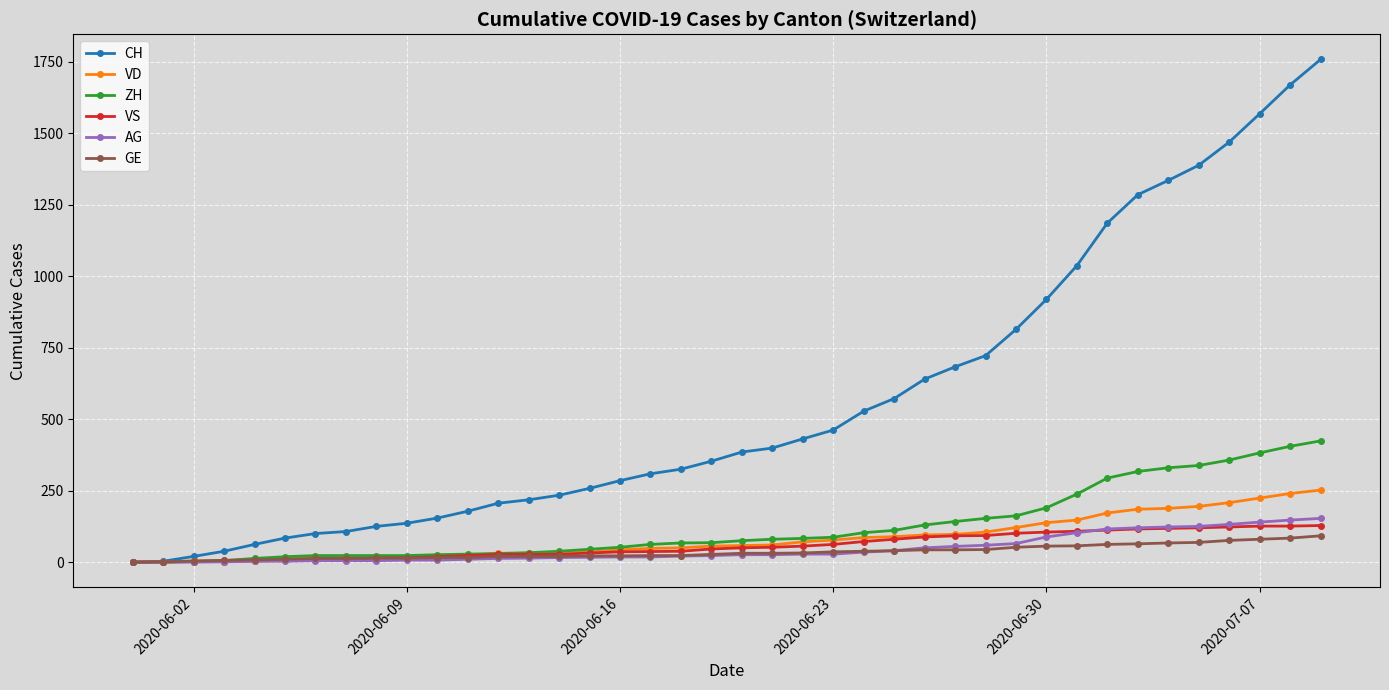

Which series has the largest total across all categories?

CH